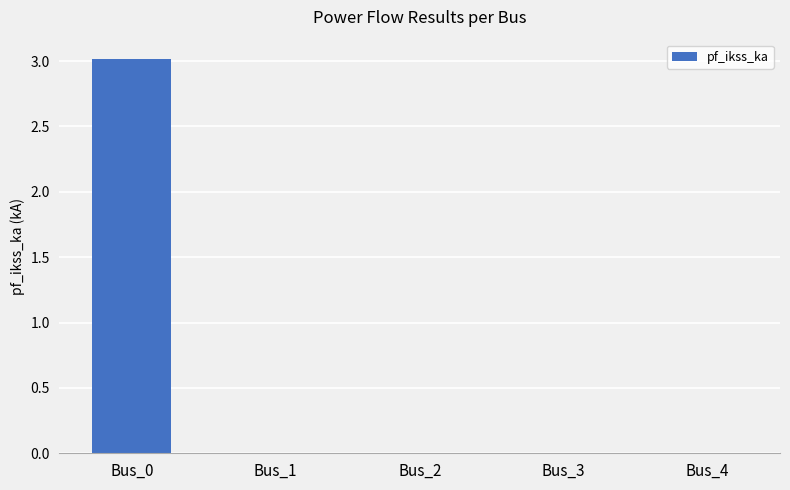

What is the change in value from Bus_0 to Bus_4?

-3.0